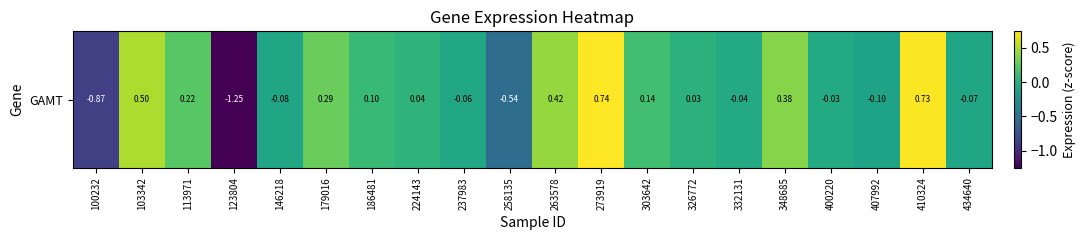

Reading left to right, what are all the values shown in this chart?

100232=-0.9	103342=0.5	113971=0.2	123804=-1.2	146218=-0.1	179016=0.3	186481=0.1	224143=0.0	237983=-0.1	258135=-0.5	263578=0.4	273919=0.7	303642=0.1	326772=0.0	332131=-0.0	348685=0.4	400220=-0.0	407992=-0.1	410324=0.7	434640=-0.1